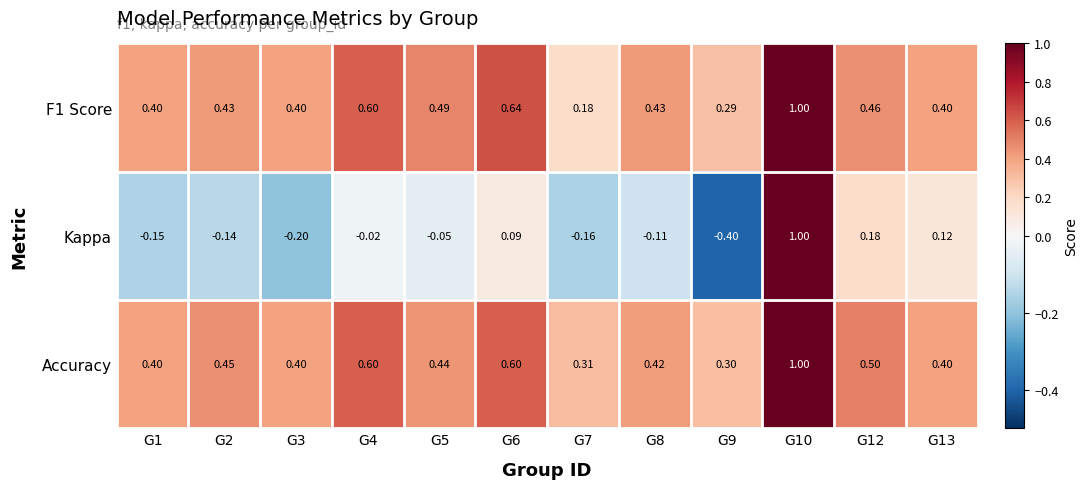

Is the value of Kappa at G4 greater than the value of F1 Score at G4?

No